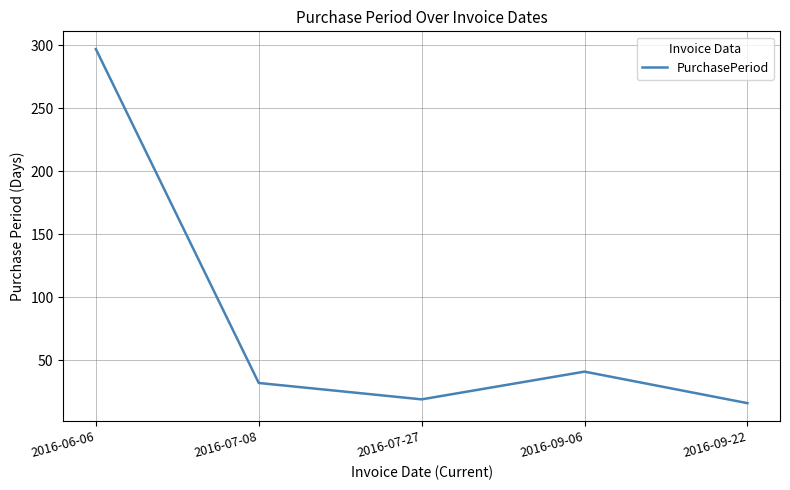

List the labels in order of value, largest first.

2016-06-06, 2016-09-06, 2016-07-08, 2016-07-27, 2016-09-22